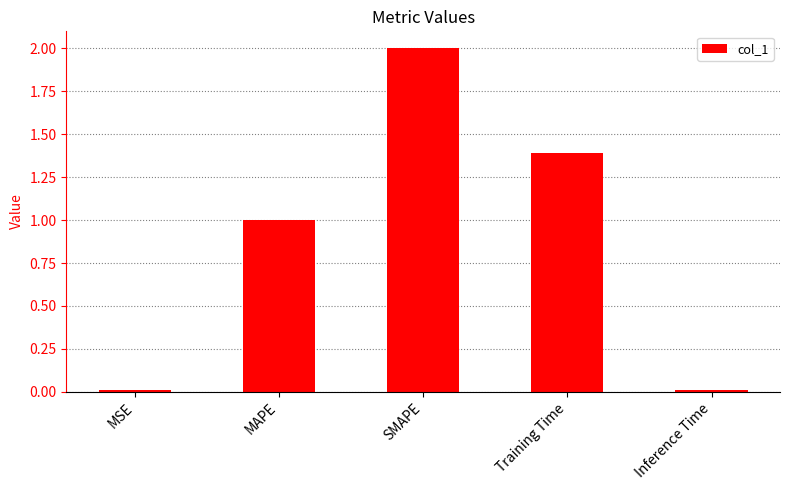

What is the difference between the maximum and minimum values?

2.0